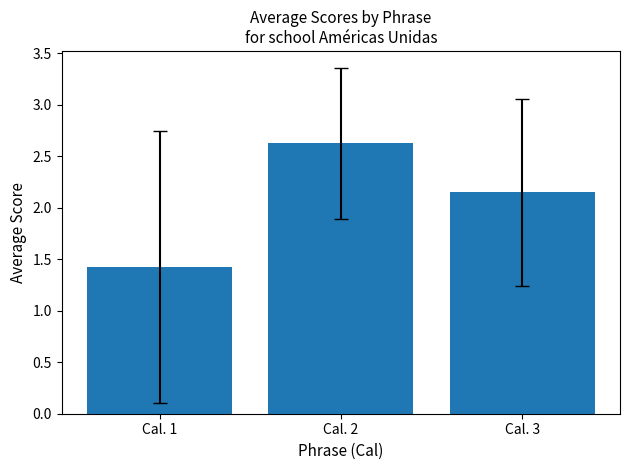

At which category does the chart reach its peak across all series?

Cal. 2